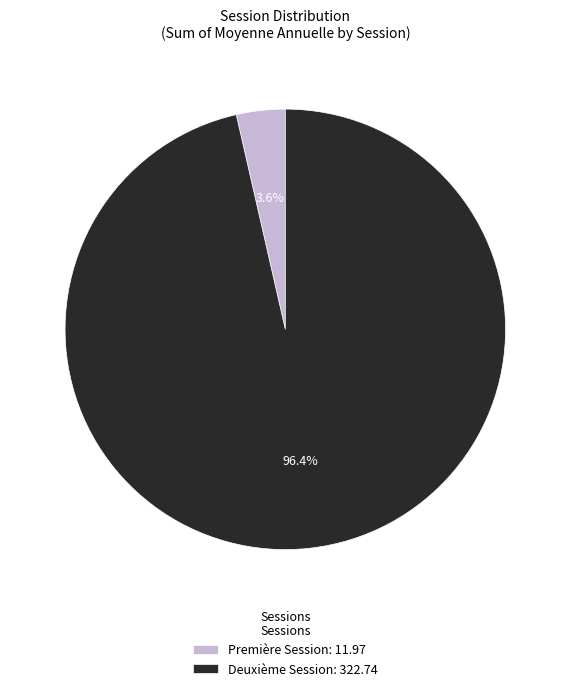

Combined, what portion of the pie is Deuxième Session and Première Session?

100.0%